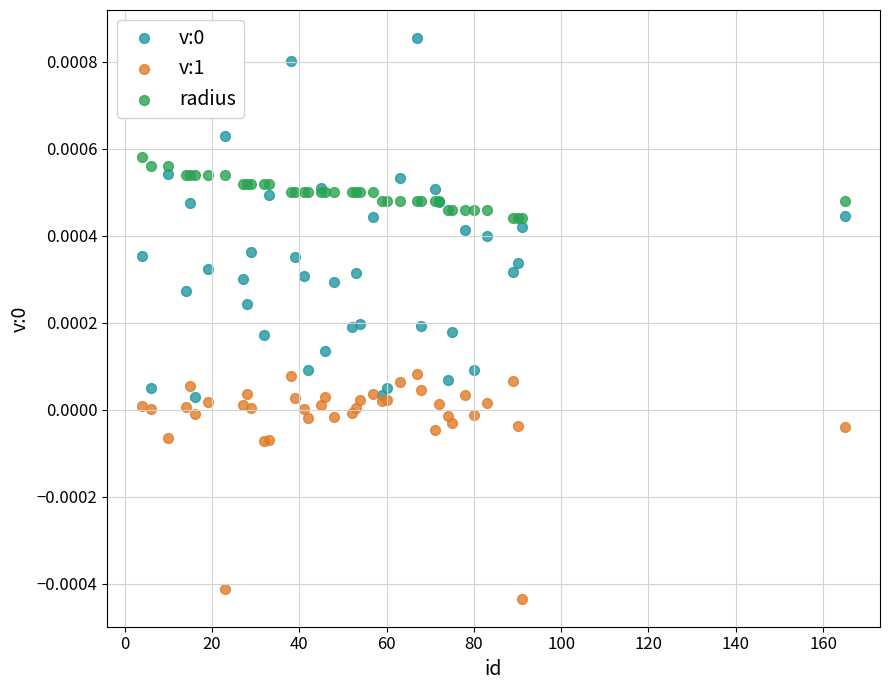

Which series reaches the minimum Y coordinate?

v:1